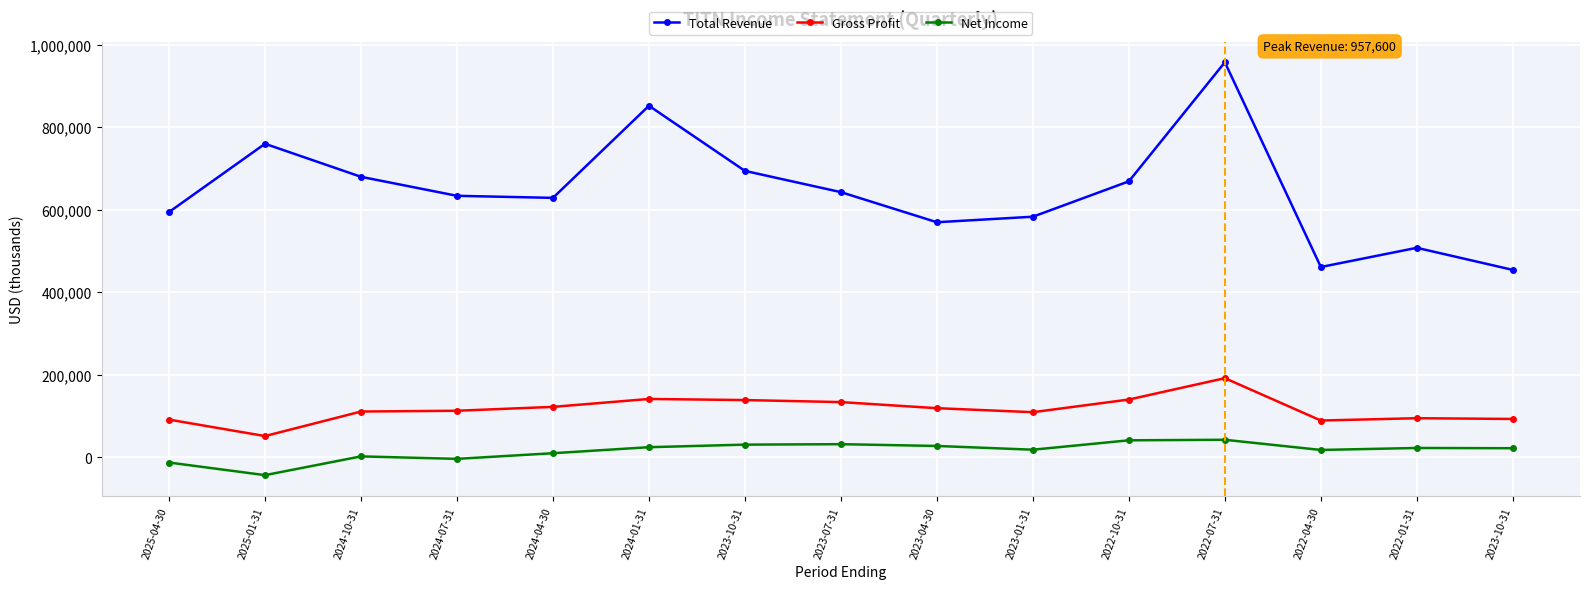

Where is Gross Profit nearest to the value 121200?

2024-04-30